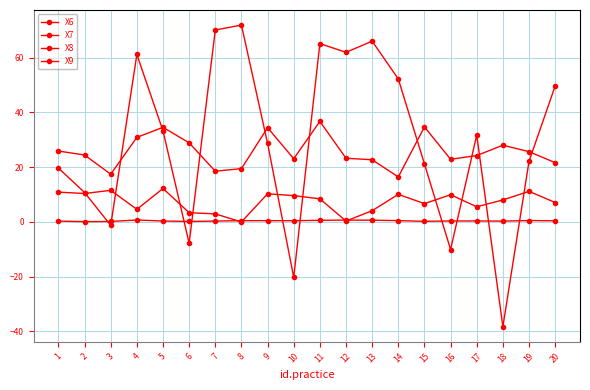

True or false: X6 and X8 intersect in this chart.

False